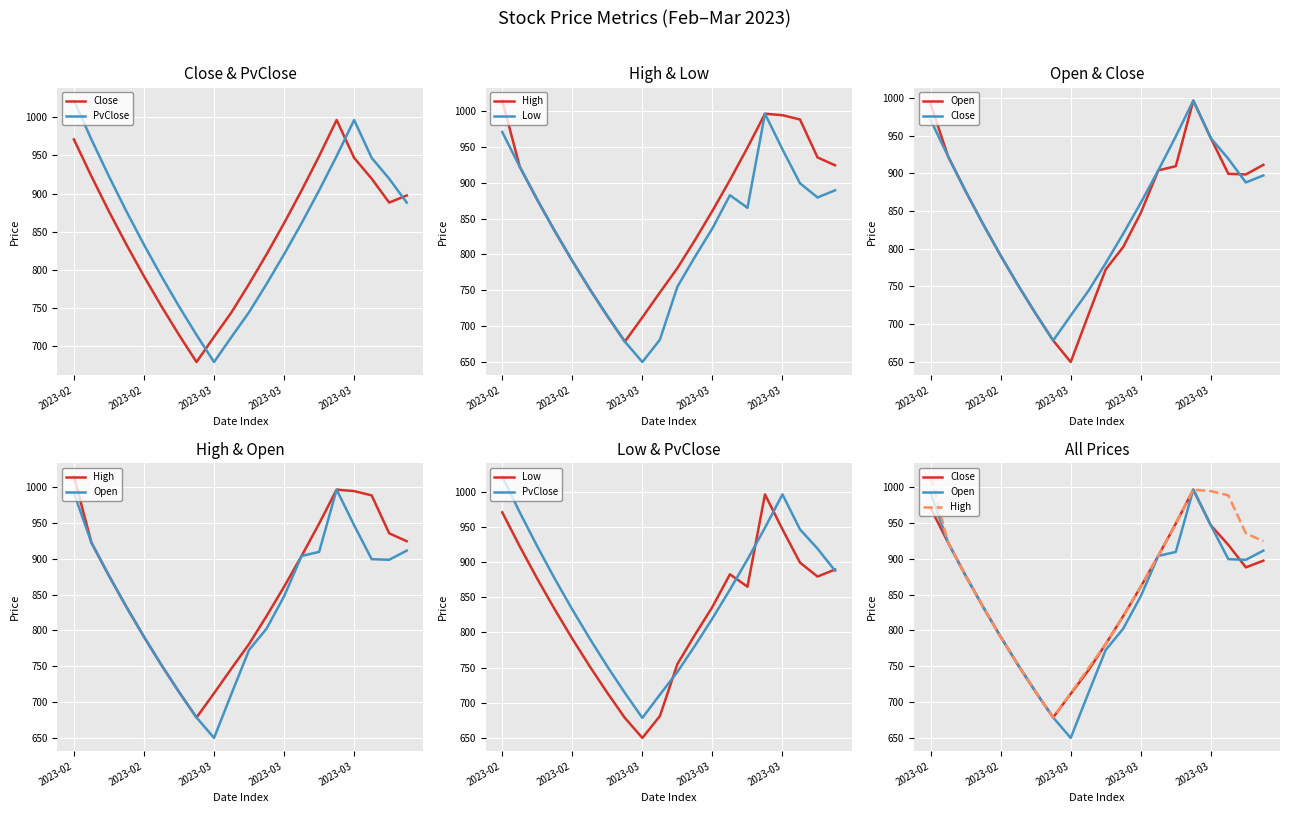

What are all the series names shown in the legend?

Close, PvClose, High, Low, Open